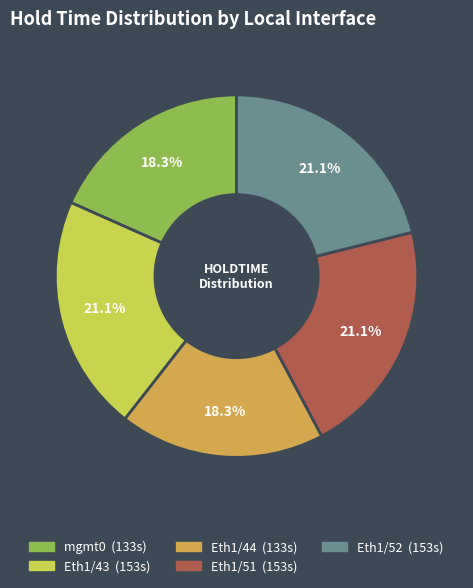

To the nearest percent, what percentage of the pie is Eth1/43?

21%